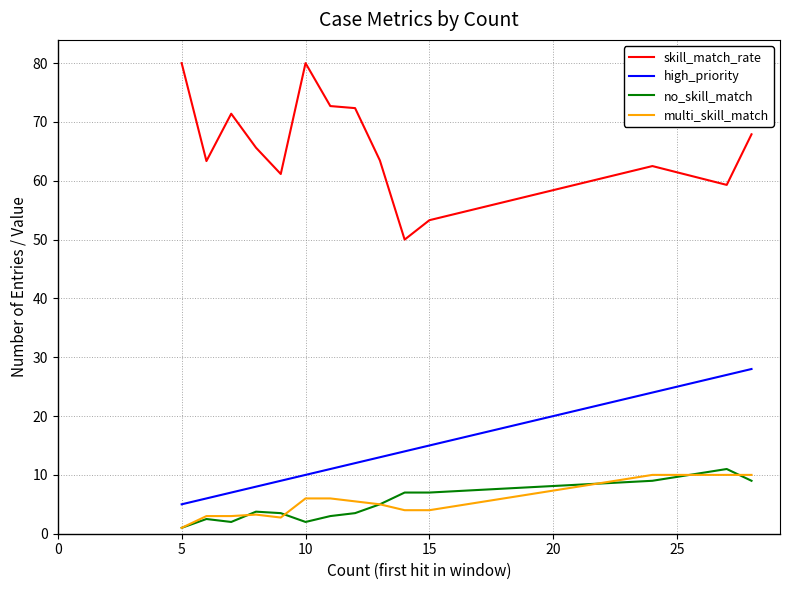

Which series has the widest spread of values?

skill_match_rate